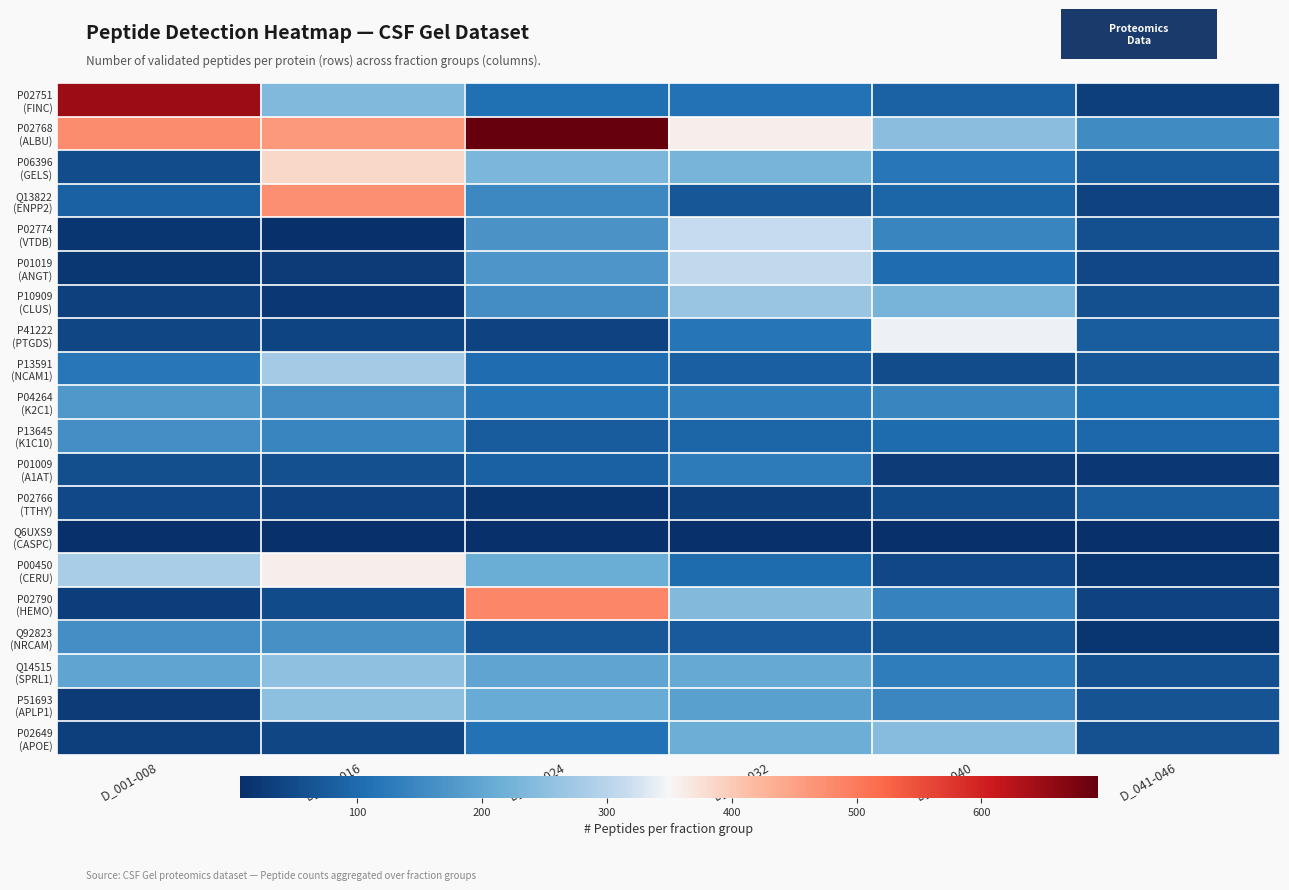

What is the total value across all series at D_009-016?

3456